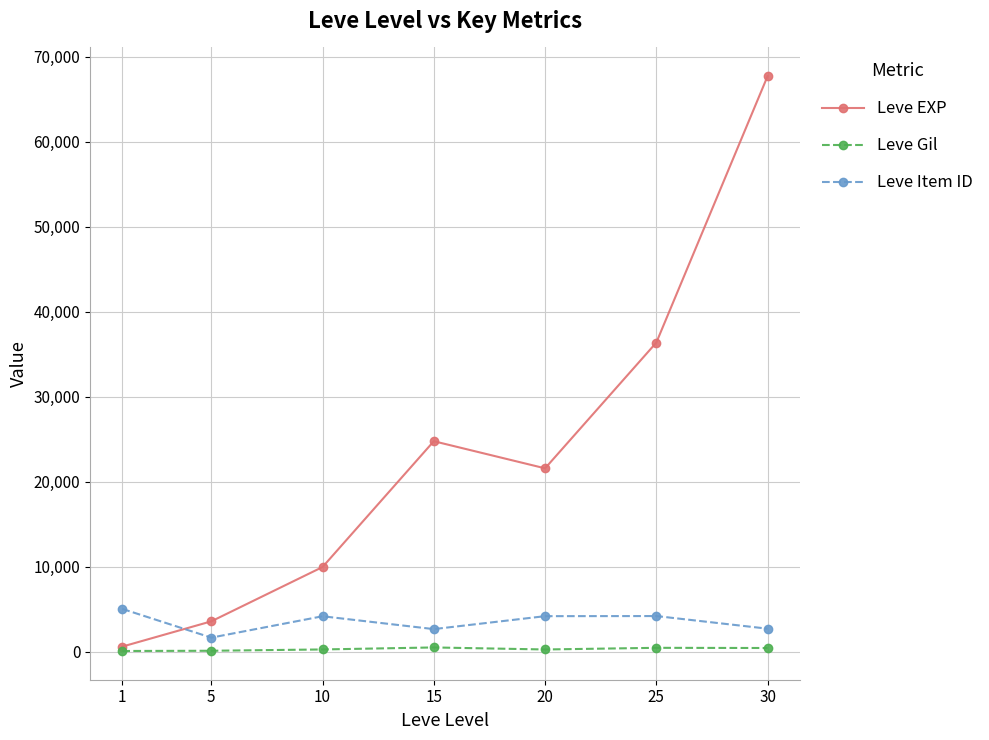

What is the sum of all Leve Gil values?

2312